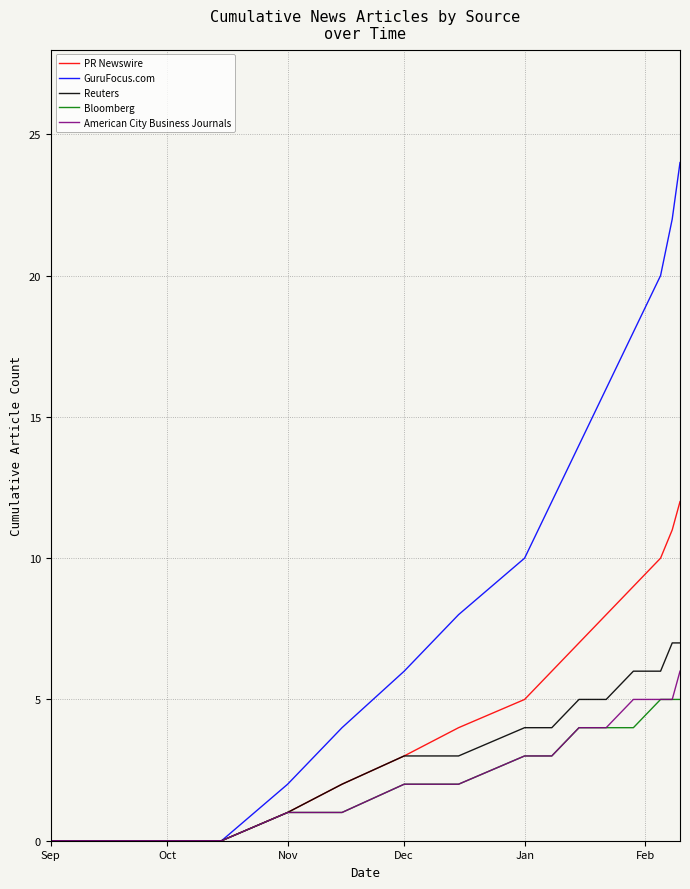

What is the maximum value for PR Newswire?

12